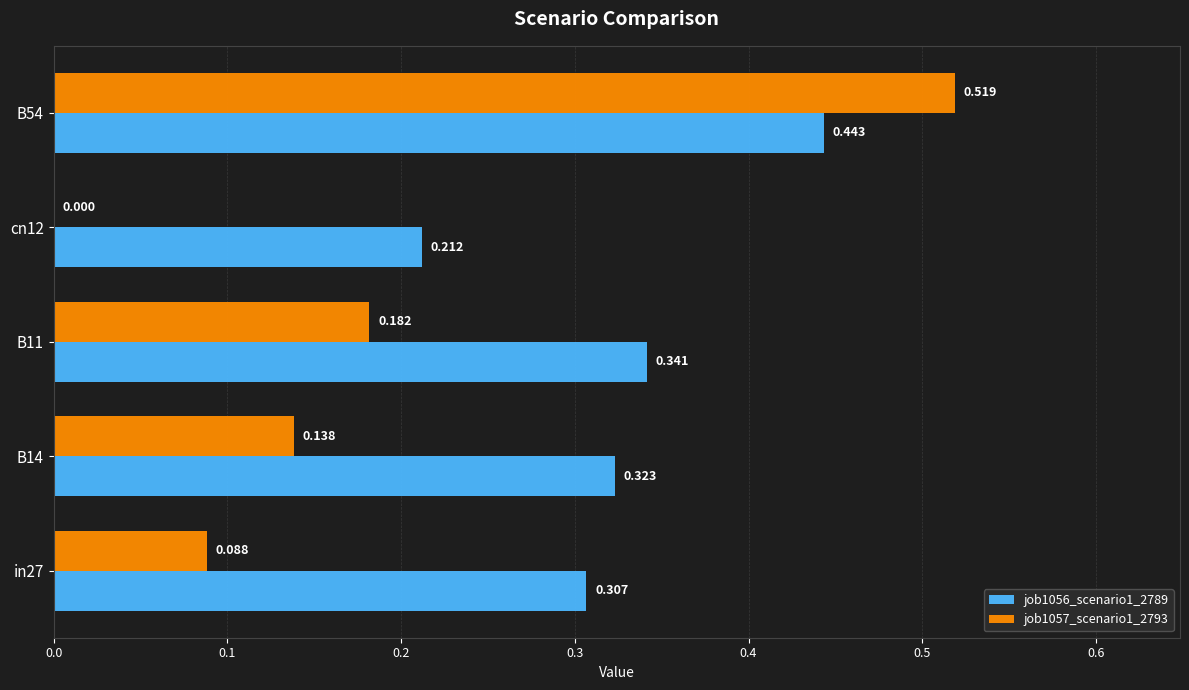

What are all the series names shown in the legend?

job1056_scenario1_2789, job1057_scenario1_2793